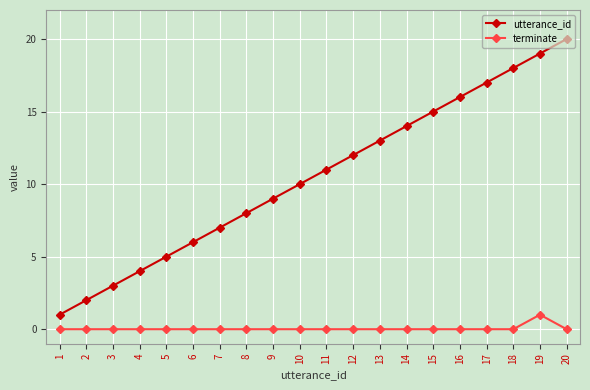

Is the value of utterance_id at 3 greater than the value of terminate at 15?

Yes